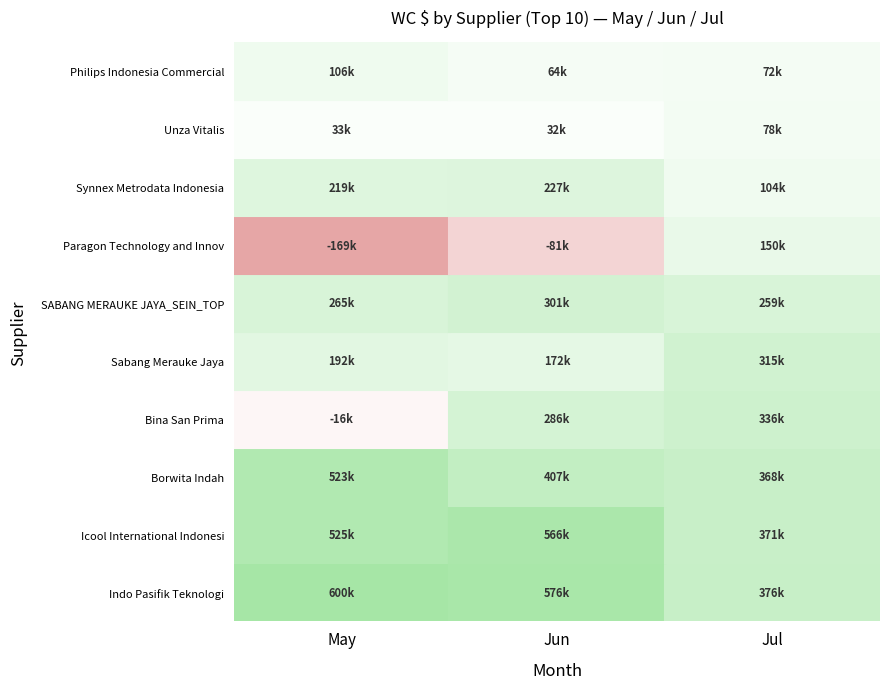

What is the sum of all ID_Bina San Prima, PT values?

605599.7